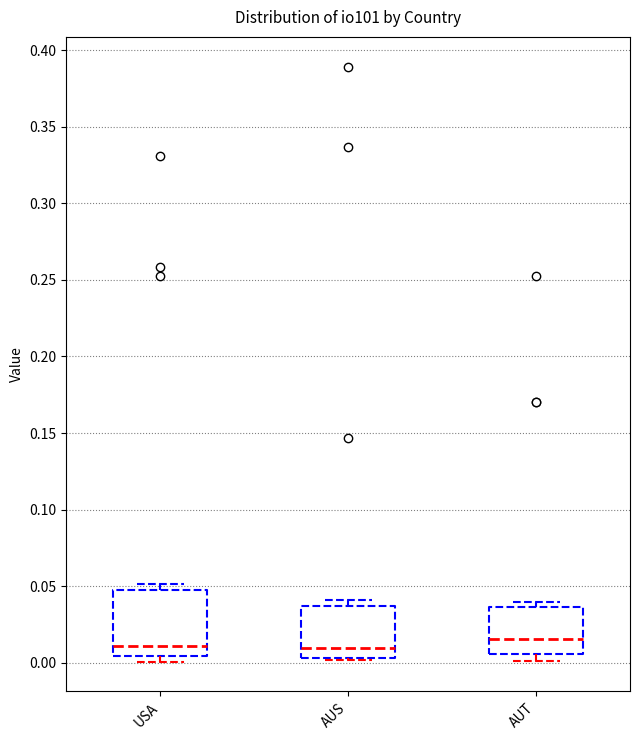

Reading left to right, read every box against the y-axis: the position of its median line, the range the box covers, and the ends of its whiskers. The values are not printed on the chart, so give them approximately, as read against the axis.

USA: median 0.010, box 0.005 to 0.045, whiskers 0.000 to 0.050
AUS: median 0.010, box 0.005 to 0.035, whiskers 0.000 to 0.040
AUT: median 0.015, box 0.005 to 0.035, whiskers 0.000 to 0.040